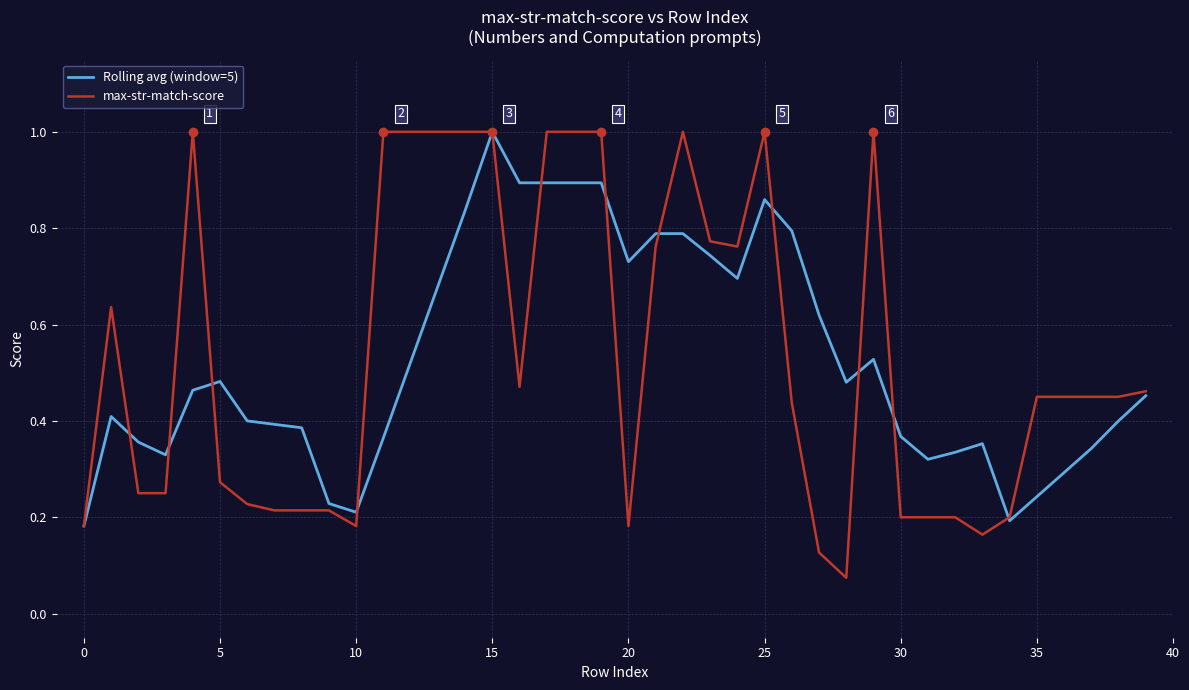

What is the maximum value shown in the chart?

1.0